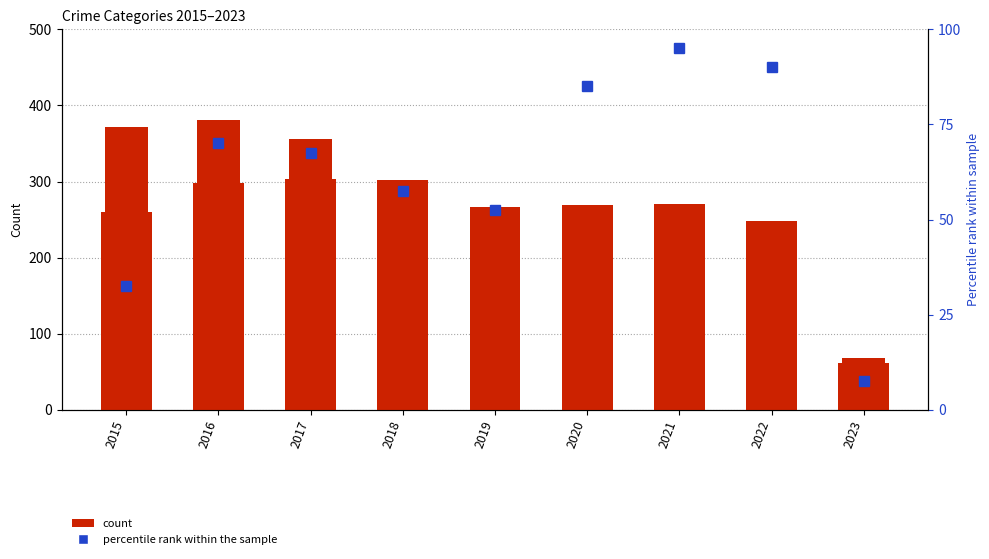

Reading left to right, extract all data points from this chart.

Aggravated Battery: 260.0	298.0	303.0	302.0	267.0	269.0	270.0	248.0	61.0
Robbery: 372.0	381.0	356.0	302.0	264.0	174.0	175.0	226.0	68.0
Homicide (scaled): 32.5	70.0	67.5	57.5	52.5	85.0	95.0	90.0	7.5